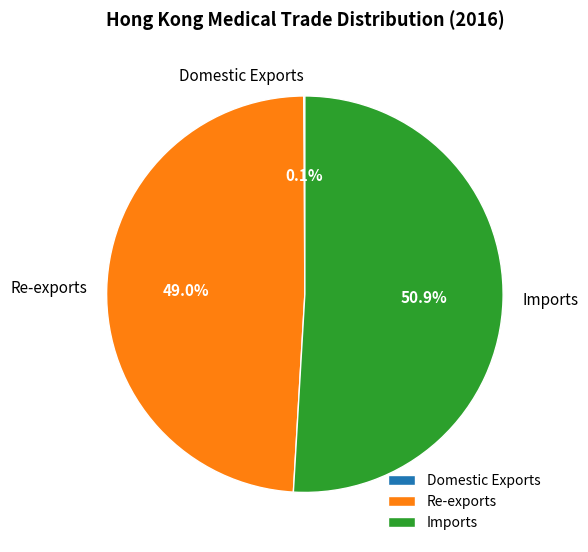

To the nearest percent, what is the difference between the largest and smallest slice percentages?

51%